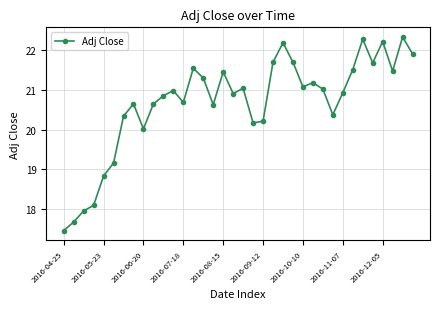

What is the difference between the second highest and second lowest values?

4.6